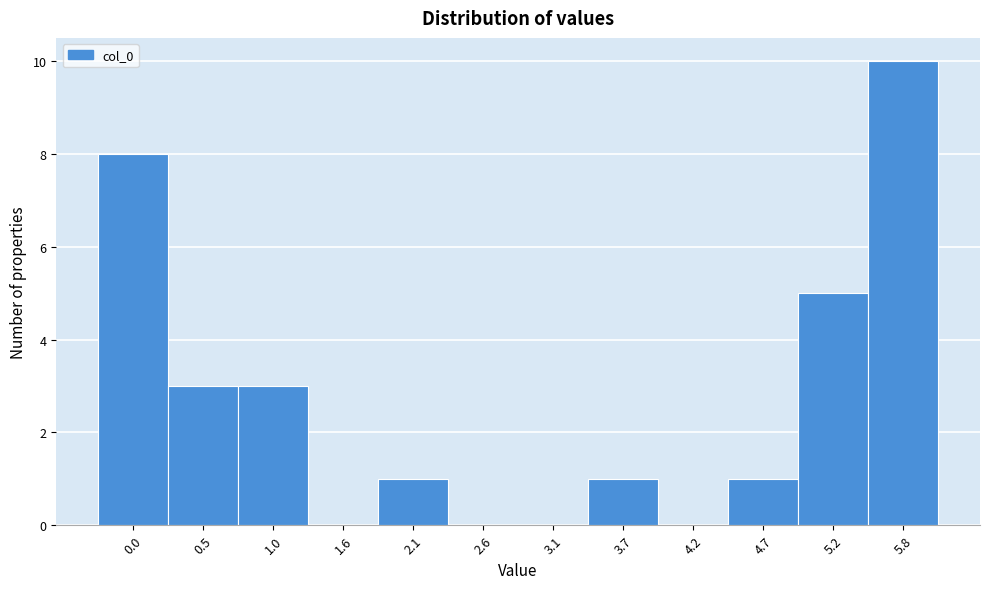

Reading left to right, list all the values displayed in this chart.

0.0=8	0.5=3	1.0=3	1.6=0	2.1=1	2.6=0	3.1=0	3.7=1	4.2=0	4.7=1	5.2=5	5.8=10